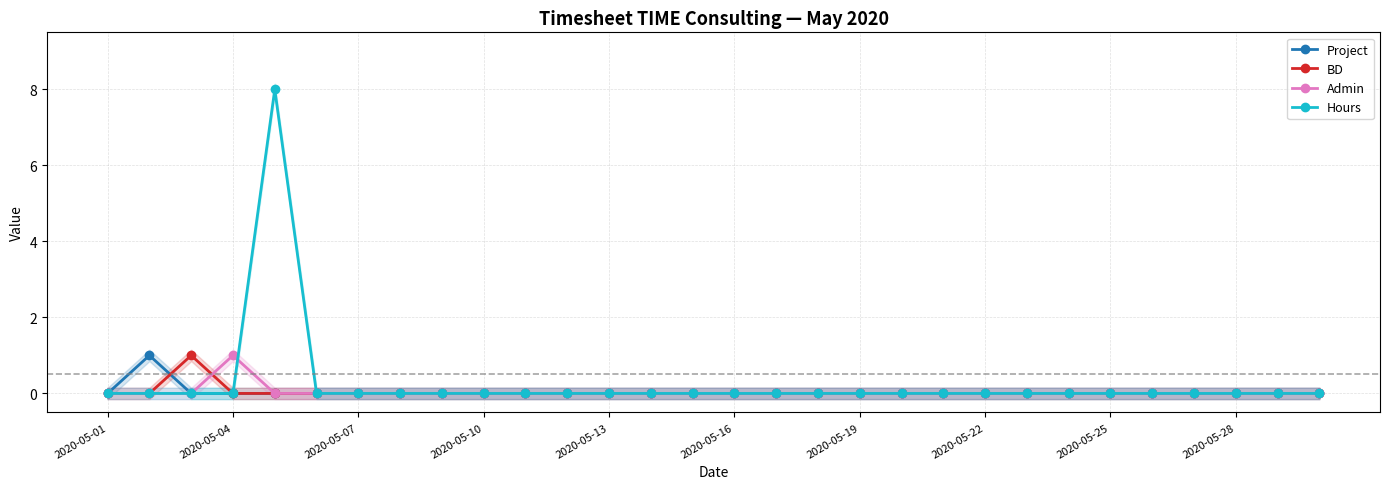

Reading left to right, what are all the values shown in this chart?

Project: 0	1	0	0	0	0	0	0	0	0	0	0	0	0	0	0	0	0	0	0	0	0	0	0	0	0	0	0	0	0
BD: 0	0	1	0	0	0	0	0	0	0	0	0	0	0	0	0	0	0	0	0	0	0	0	0	0	0	0	0	0	0
Admin: 0	0	0	1	0	0	0	0	0	0	0	0	0	0	0	0	0	0	0	0	0	0	0	0	0	0	0	0	0	0
Hours: 0	0	0	0	8	0	0	0	0	0	0	0	0	0	0	0	0	0	0	0	0	0	0	0	0	0	0	0	0	0